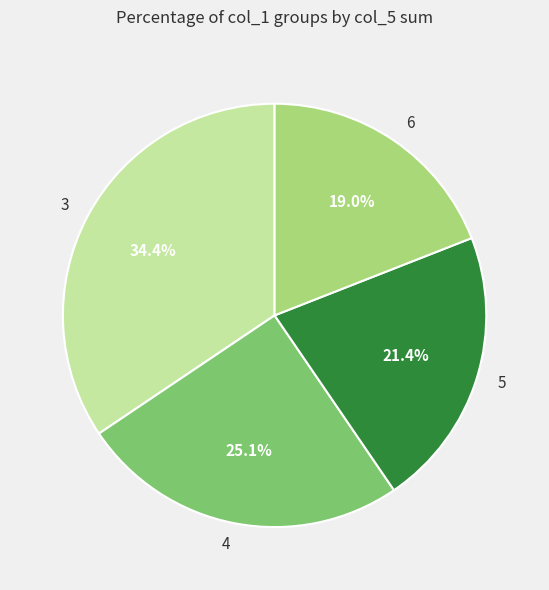

Which has a higher value, 4 or 5?

4